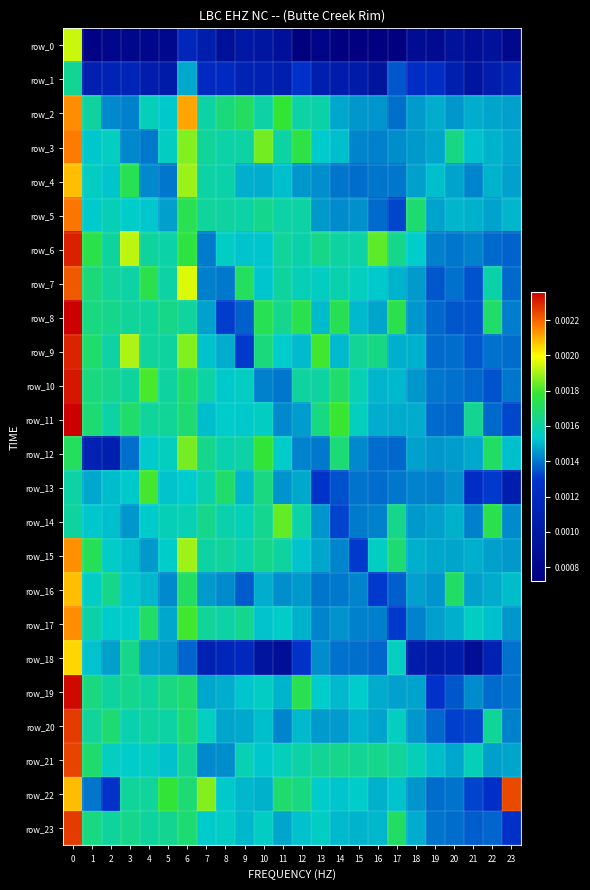

Is the value of row_20 at 13 greater than the value of row_10 at 7?

No